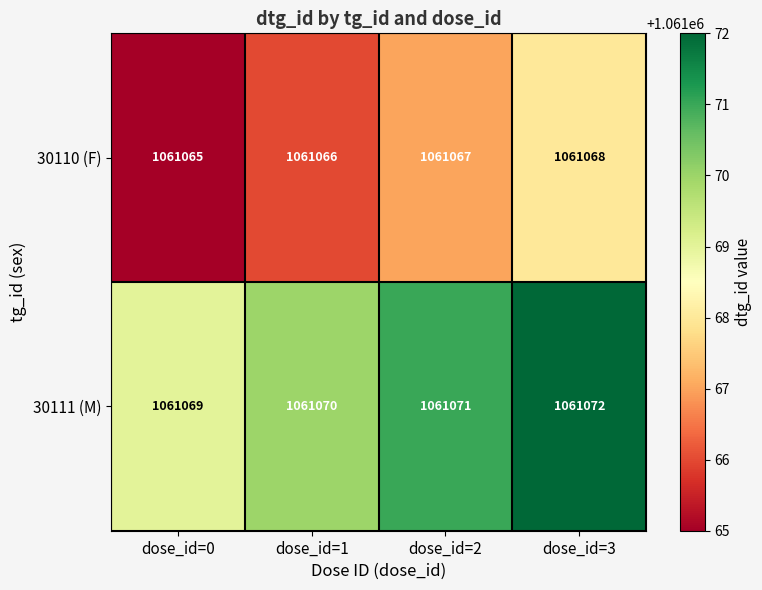

List the series in order of their peak value, highest first.

30111 (M), 30110 (F)